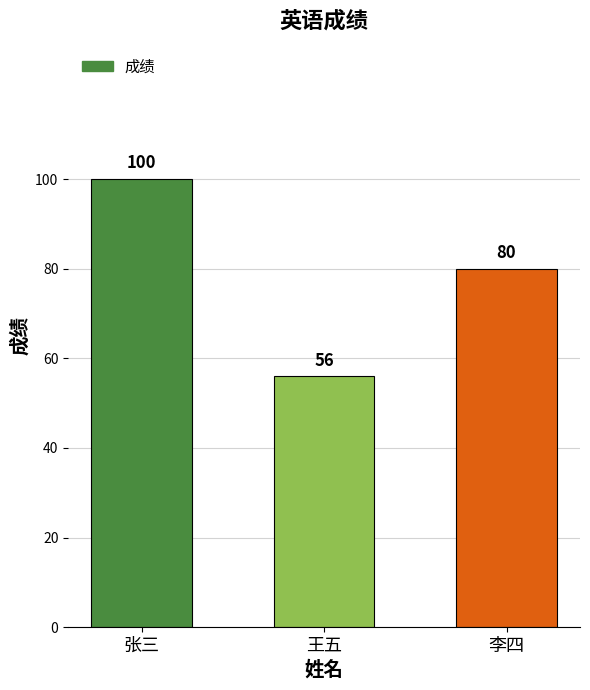

How many series are shown in this chart?

1